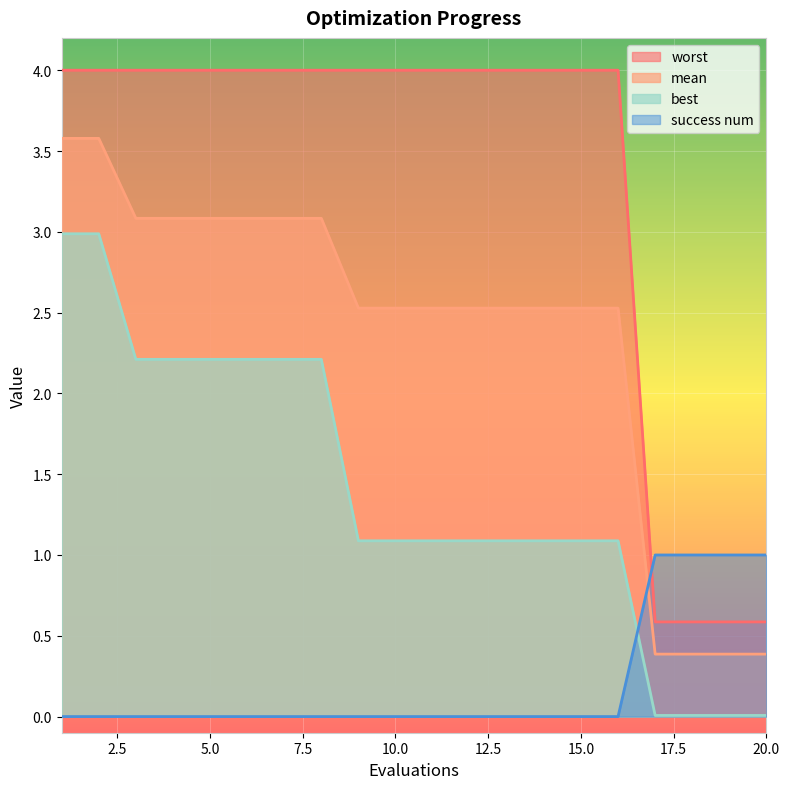

The success num series shows 0.0 at 14. True or false?

True